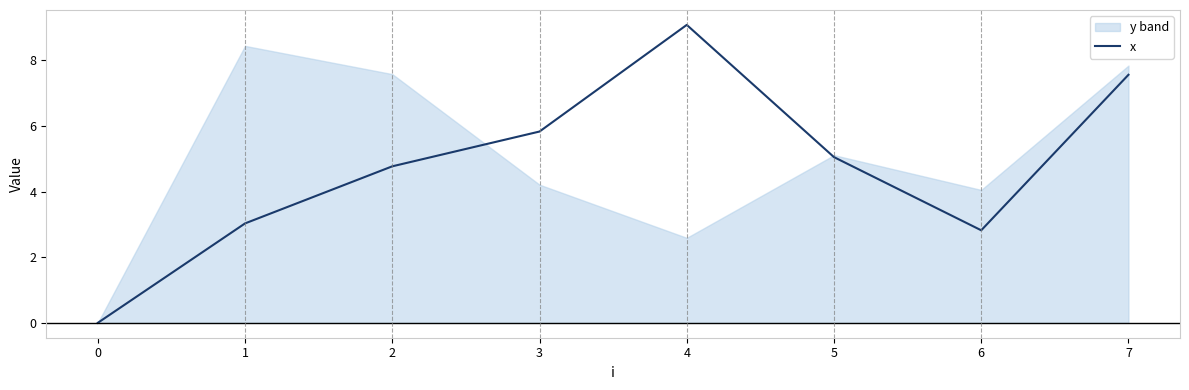

Rank the categories by x value from highest to lowest.

4, 7, 3, 5, 2, 1, 6, 0